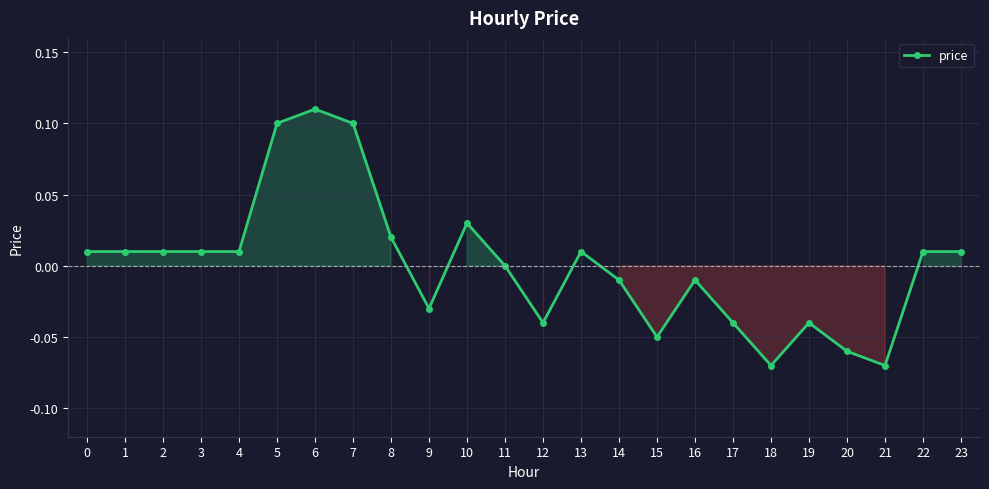

Which has a higher value, 12 or 22?

22